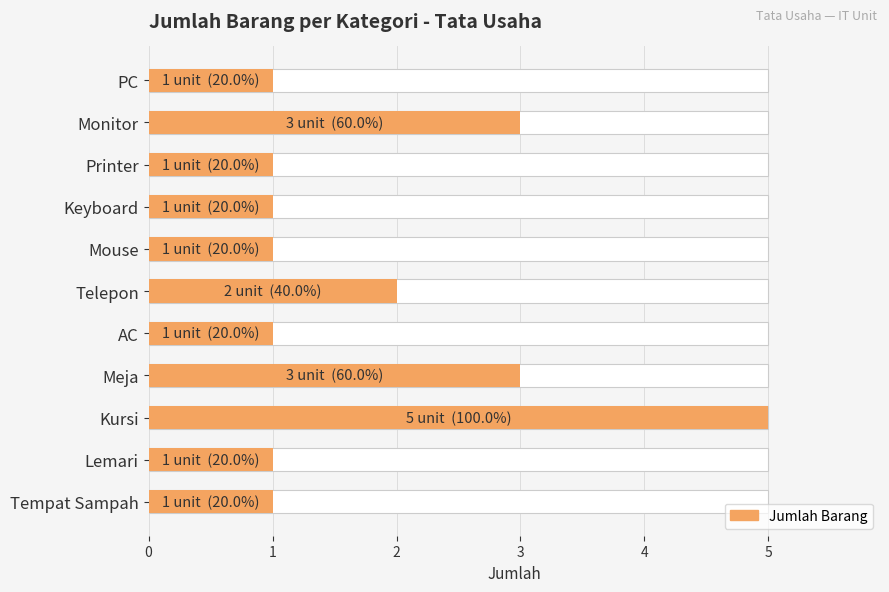

What is the greatest value displayed?

5